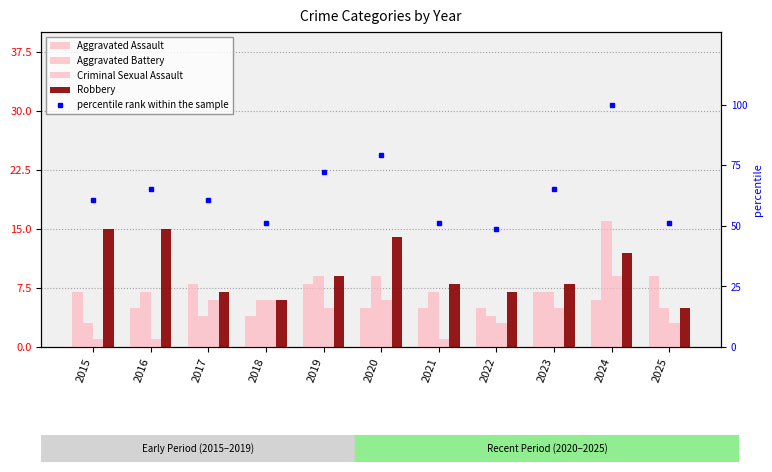

Between 2019 and 2025, which is larger?

2025